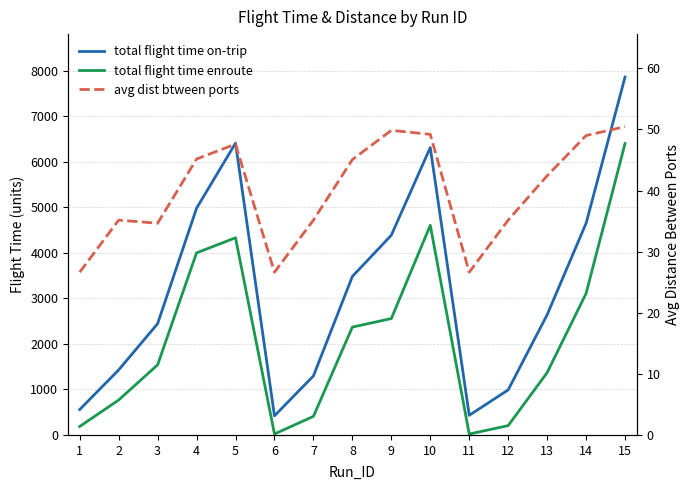

Reading left to right, extract all data points from this chart.

total flight time on-trip: 558.0	1428.0	2444.0	4979.0	6409.0	420.0	1296.0	3481.0	4387.0	6312.0	431.0	990.0	2639.0	4648.0	7860.0
total flight time enroute: 186.0	767.0	1540.0	3999.0	4330.0	21.0	408.0	2369.0	2556.0	4604.0	20.0	205.0	1369.0	3108.0	6400.0
avg dist btween ports: 26.6	35.2	34.6	45.2	47.6	26.6	35.2	45.1	49.8	49.2	26.6	35.2	42.4	49.0	50.5